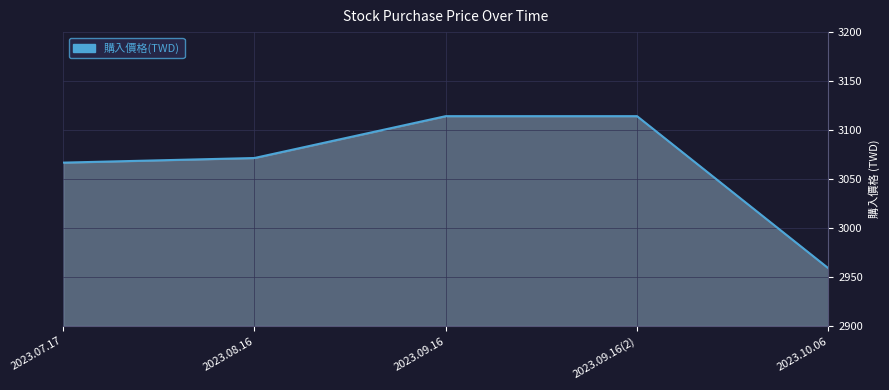

Which has a higher value, 2023.07.17 or 2023.09.16?

2023.09.16